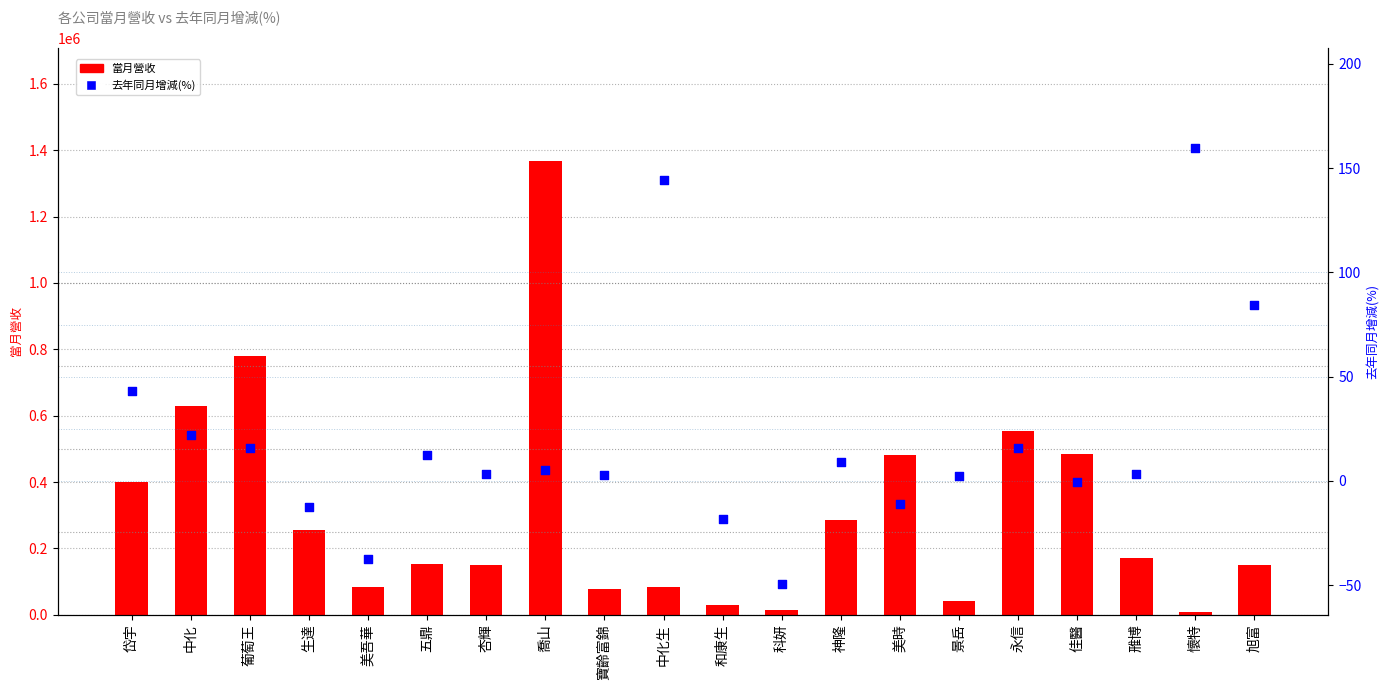

Which series has the largest total across all categories?

當月營收